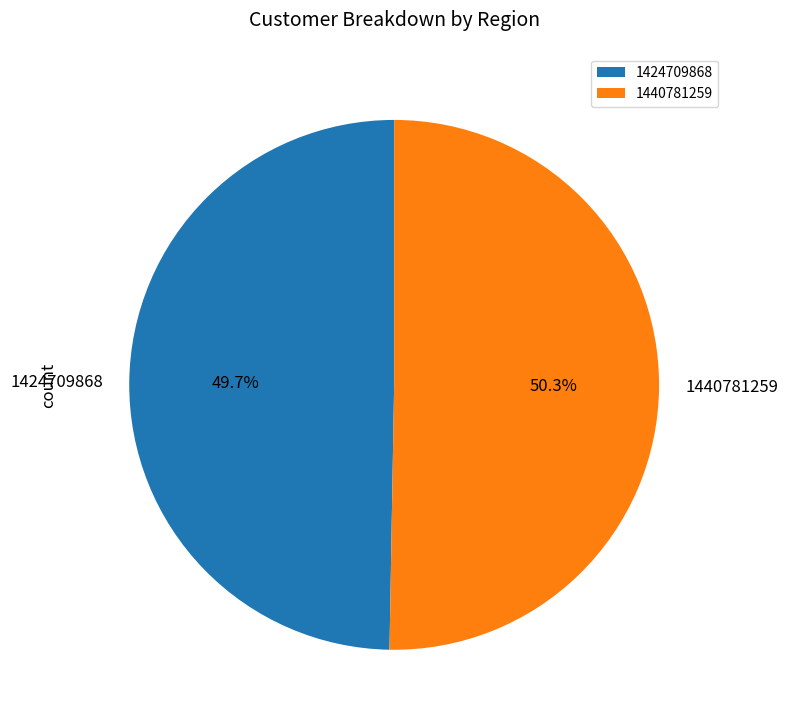

Which slice represents more than half of the pie?

1440781259